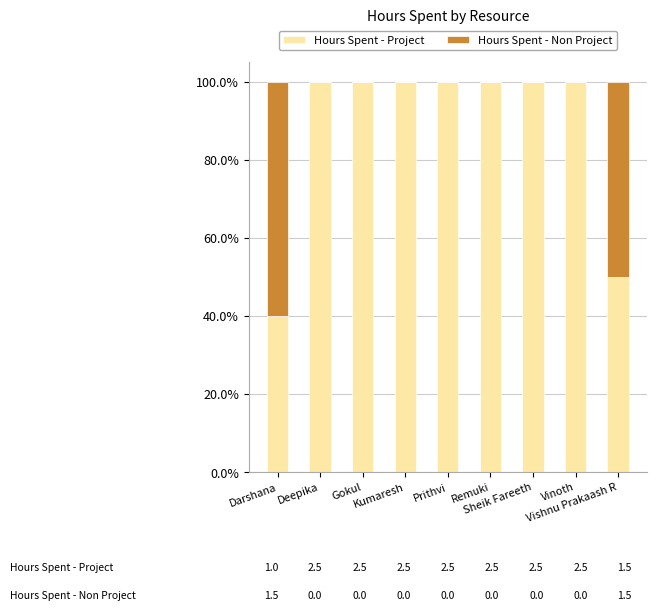

Are the bars horizontal?

No